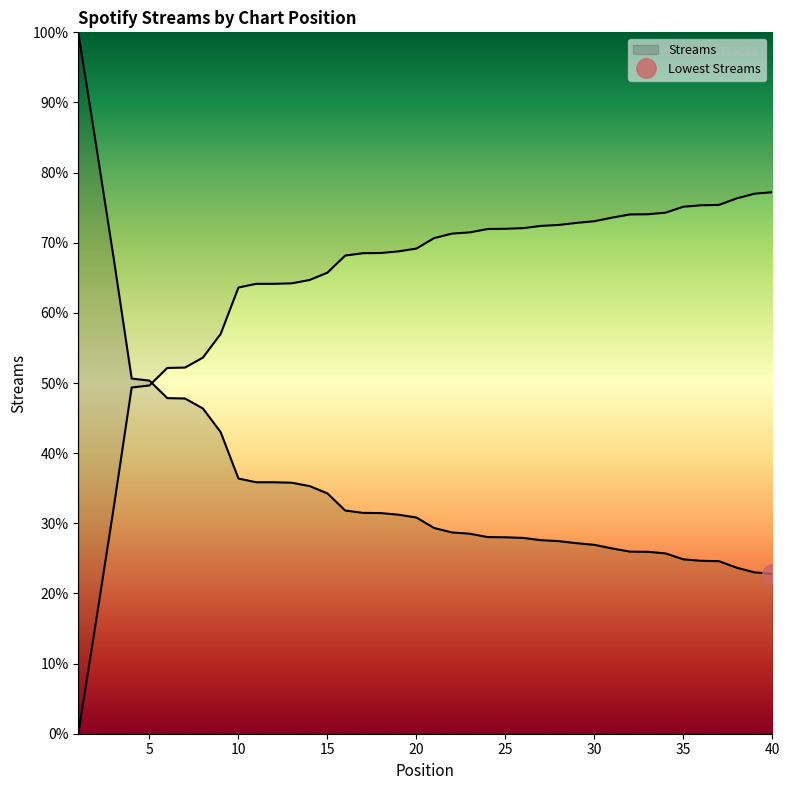

True or false: there are more than 2 points higher than both neighbors.

False